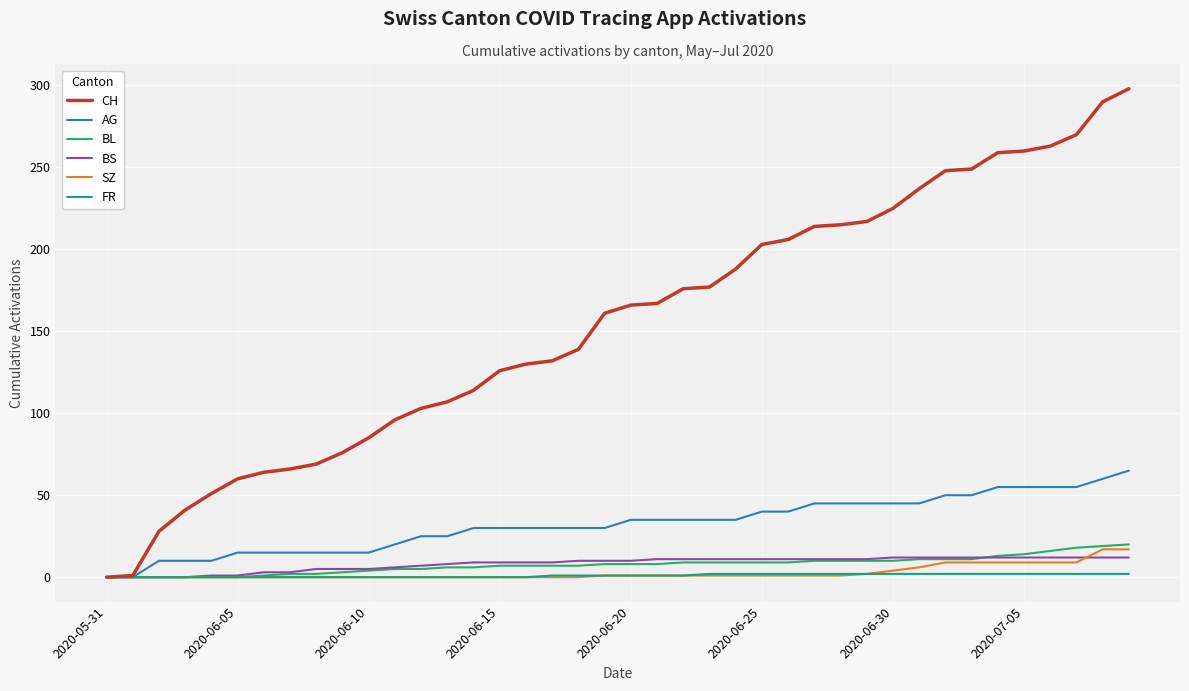

Which series has the largest total across all categories?

CH